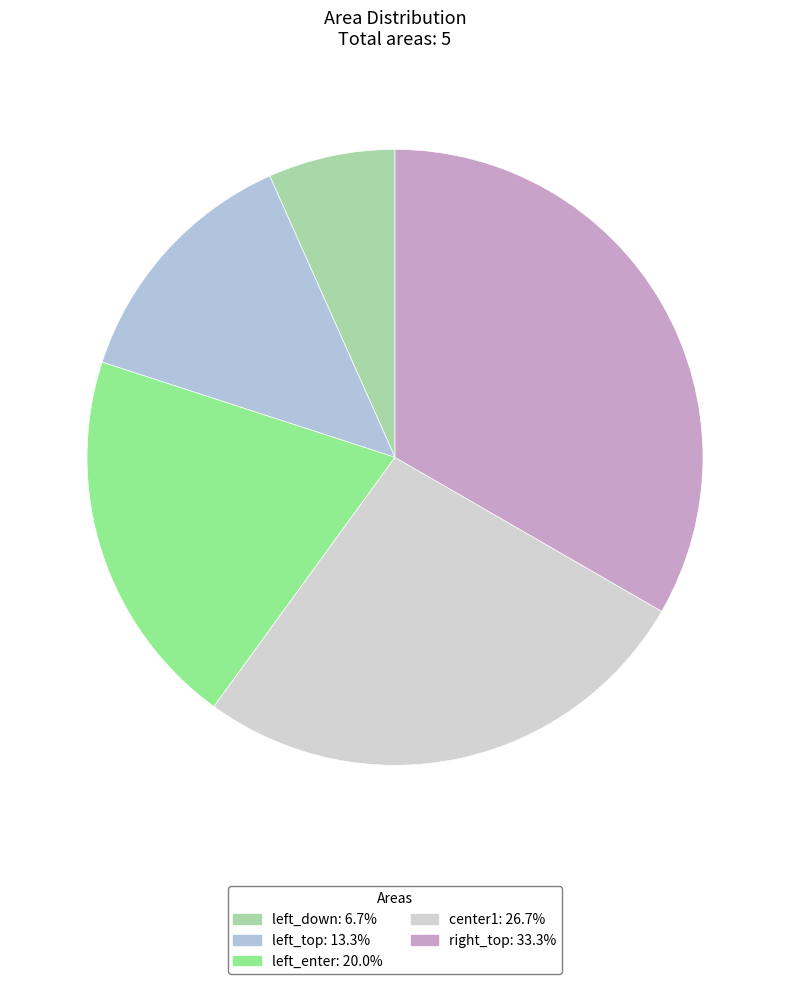

Count the number of slices in the pie.

5